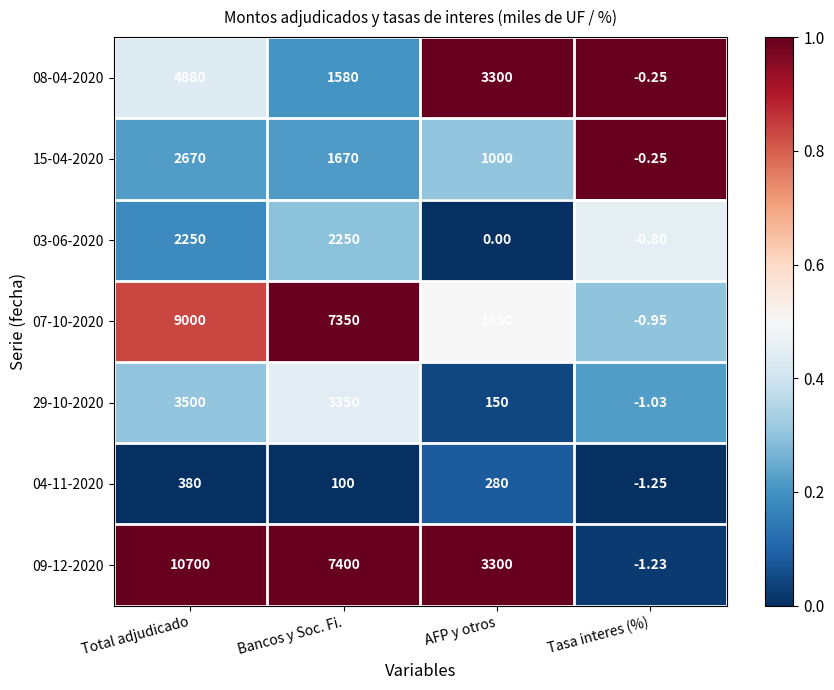

How many data points in 09-12-2020 are less than 7400?

2